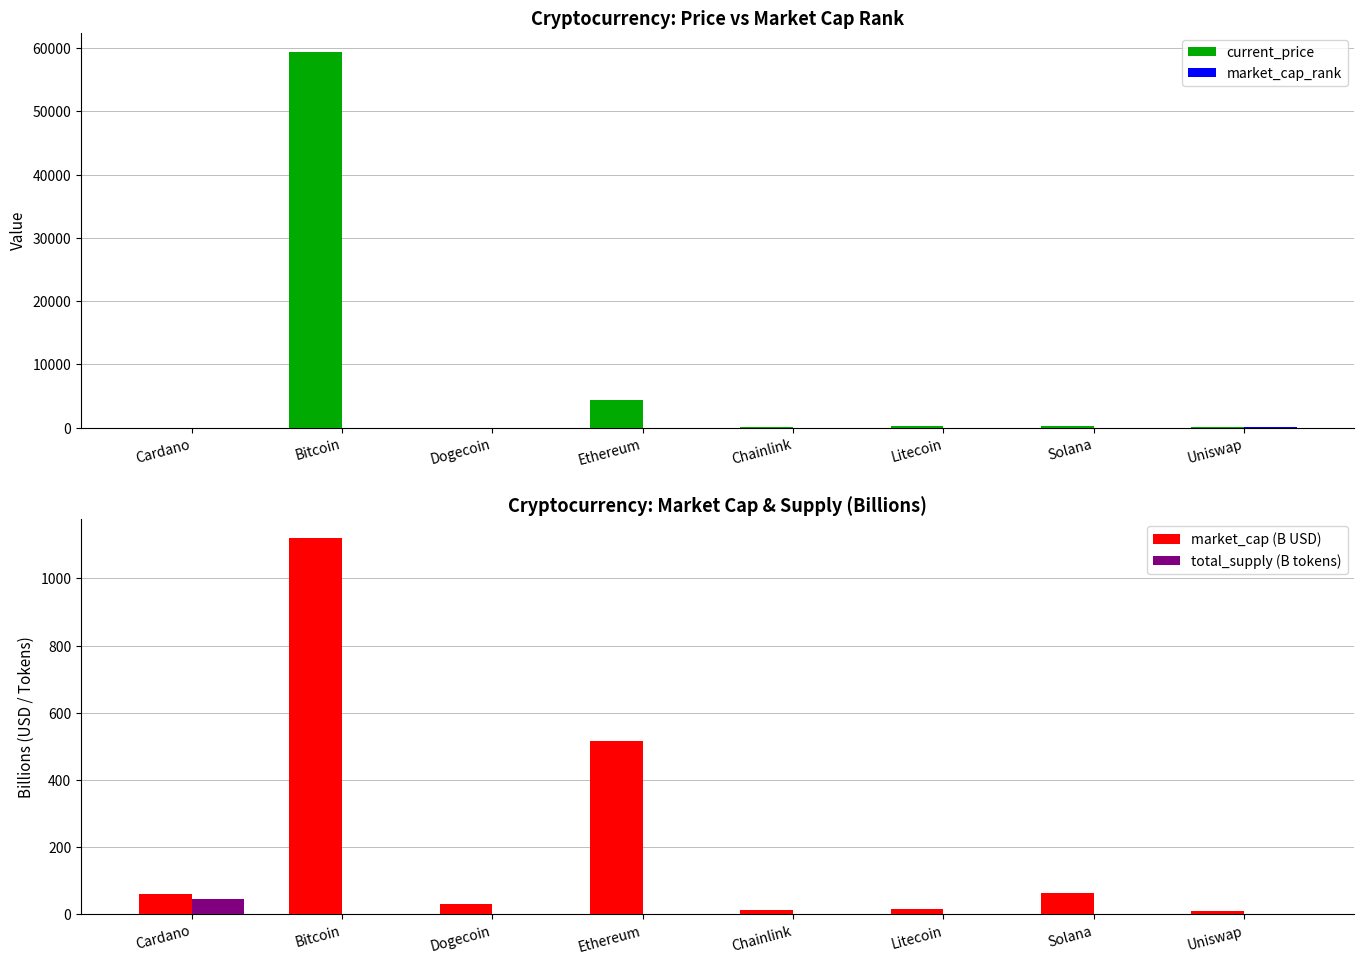

Where is total_supply (B tokens) nearest to the value 22?

Chainlink